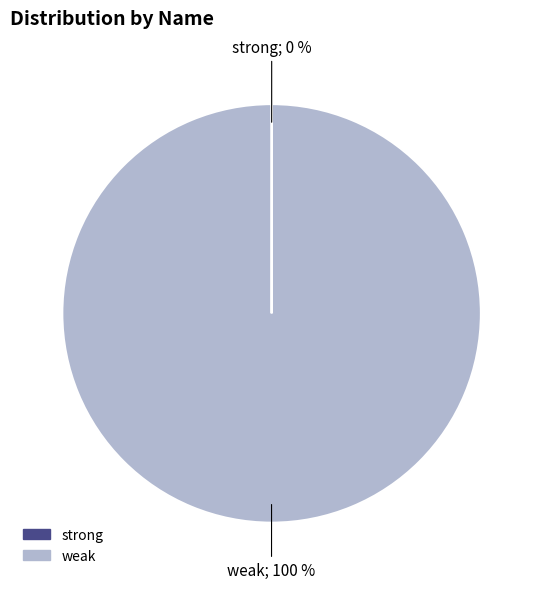

To the nearest percent, what is the difference between the largest and smallest slice percentages?

100%